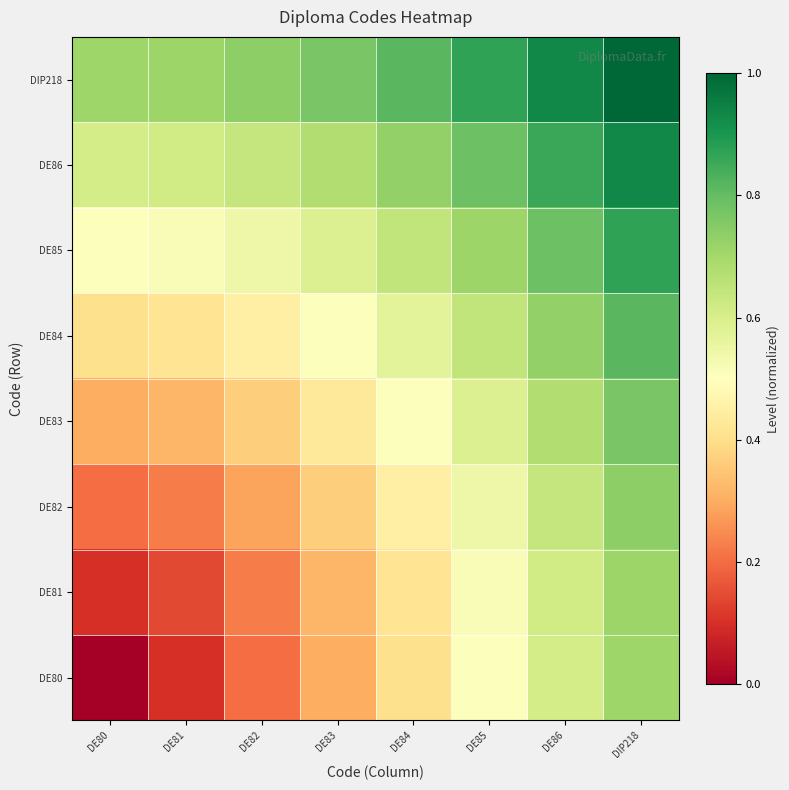

Rank the series by their maximum value, from lowest to highest.

DE80, DE81, DE82, DE83, DE84, DE85, DE86, DIP218